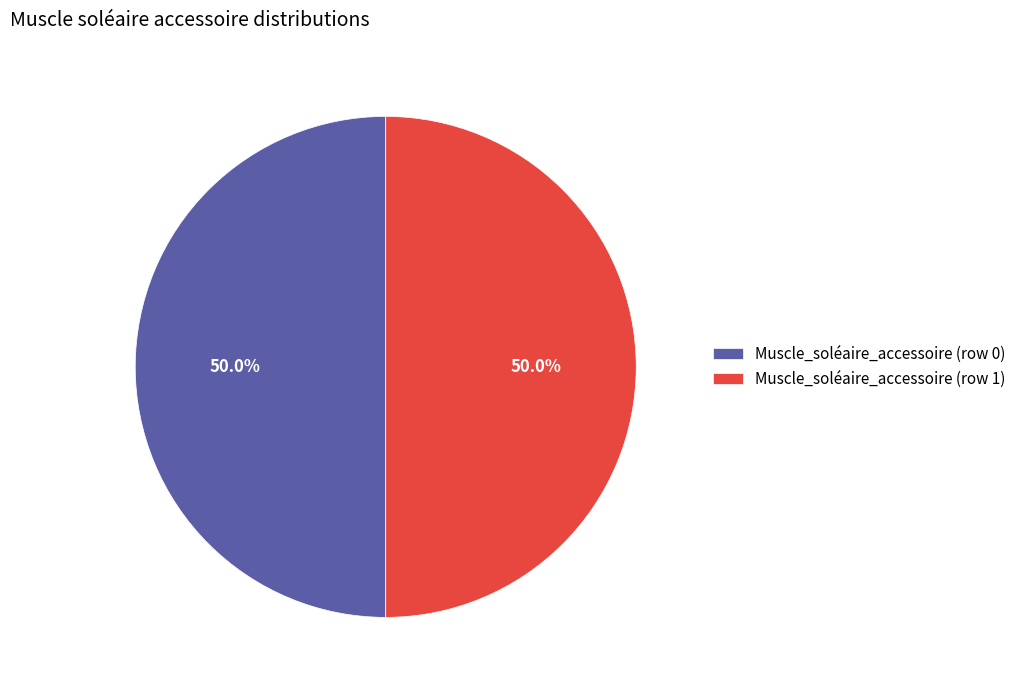

Is the sum of Muscle_soléaire_accessoire (row 0) and Muscle_soléaire_accessoire (row 1) greater than half?

Yes